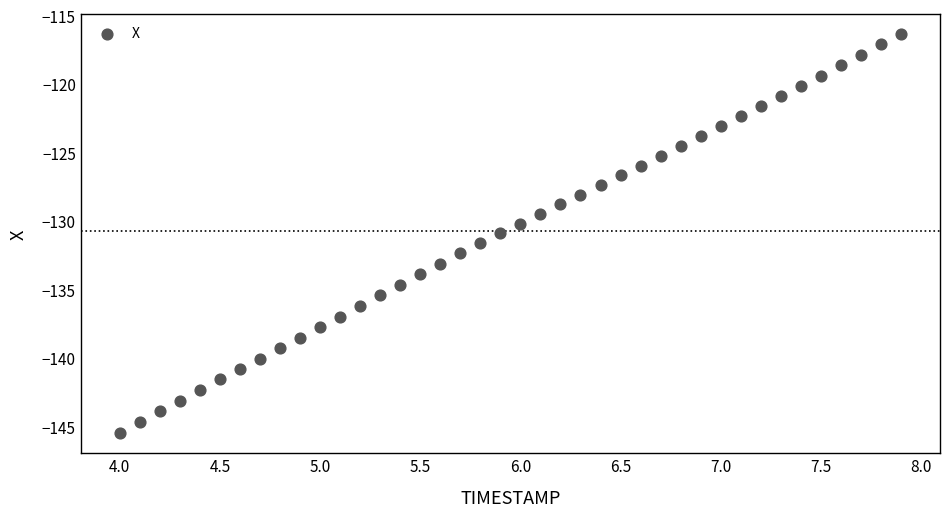

What is the range of Y values (max minus min)?

29.2